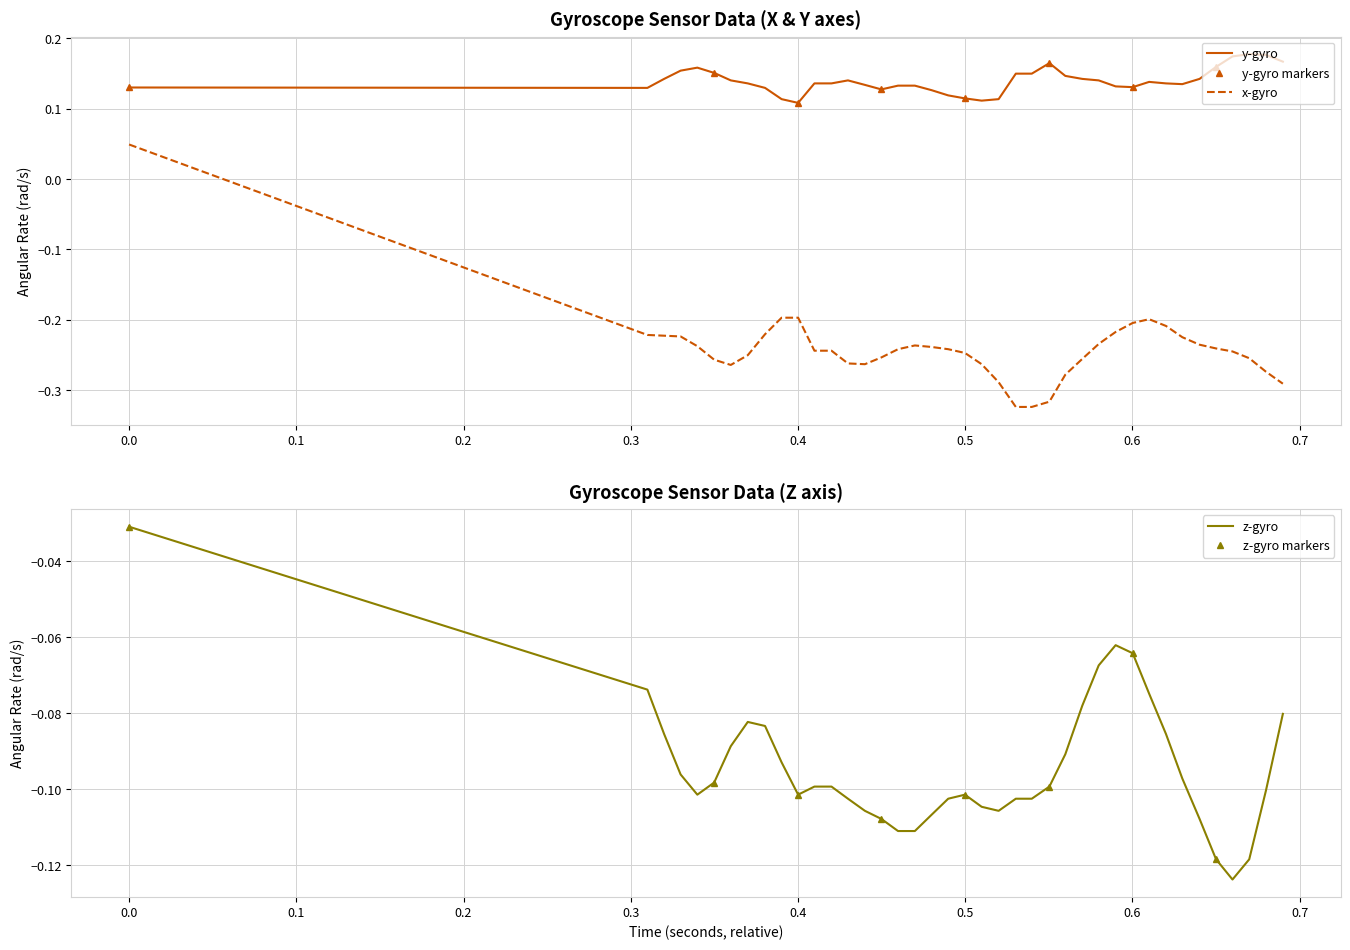

What is the lowest value of the z-gyro series?

-0.1